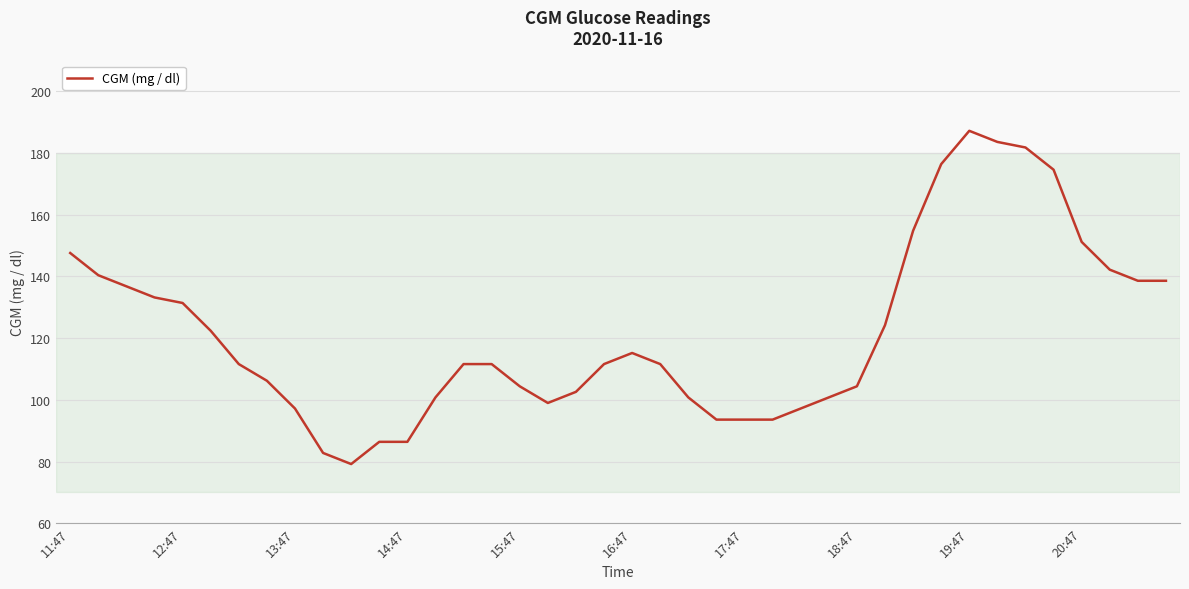

What is the maximum value shown in the chart?

187.2